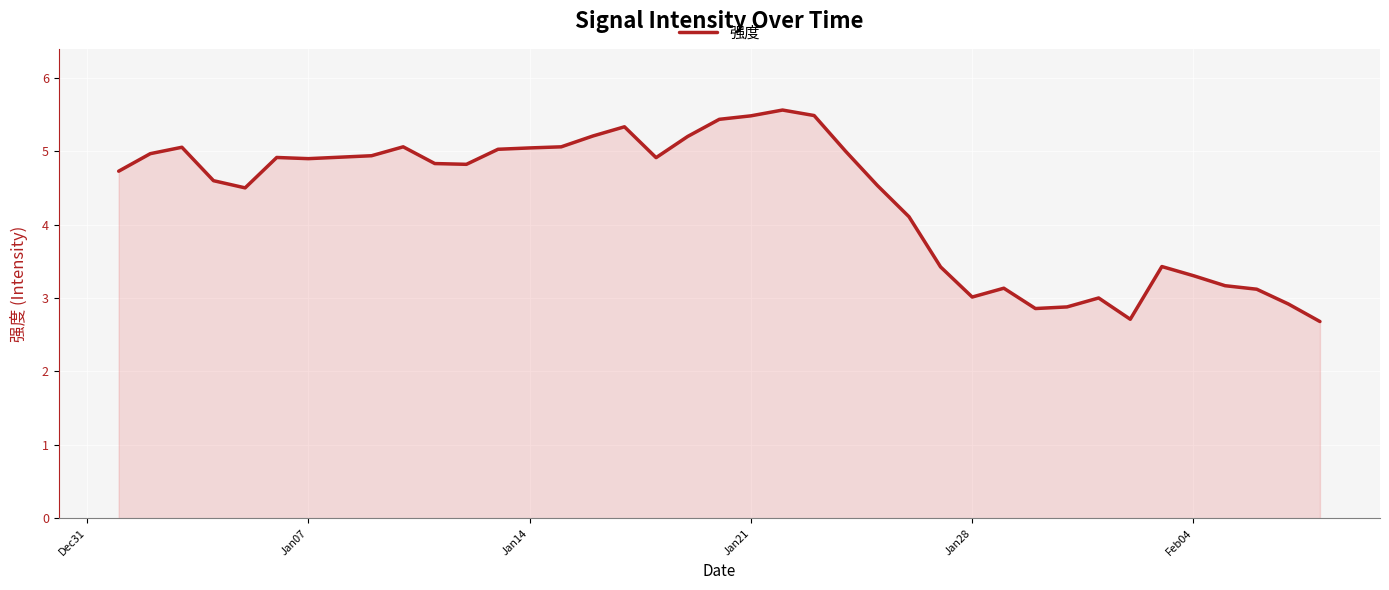

What is the difference between the maximum and minimum values?

2.9